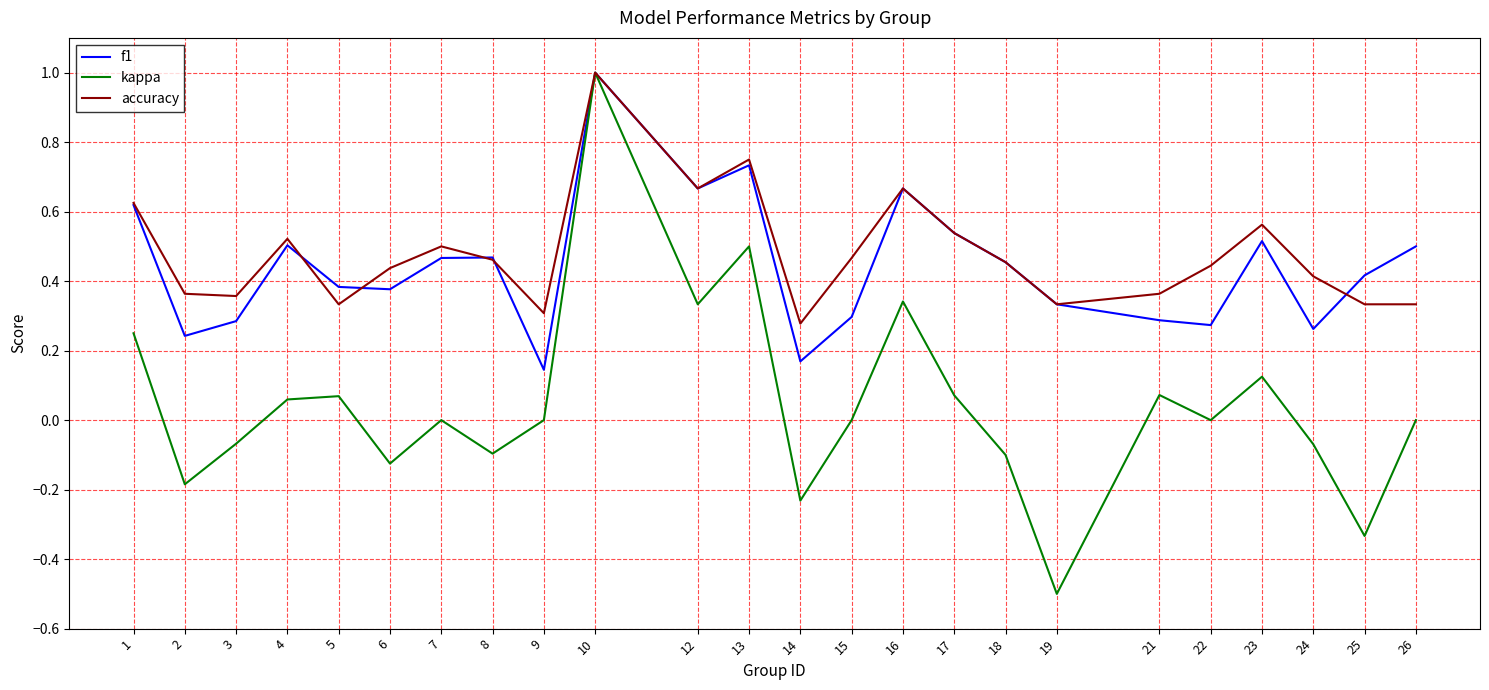

Is it true that f1 equals 0.5 at 18?

True